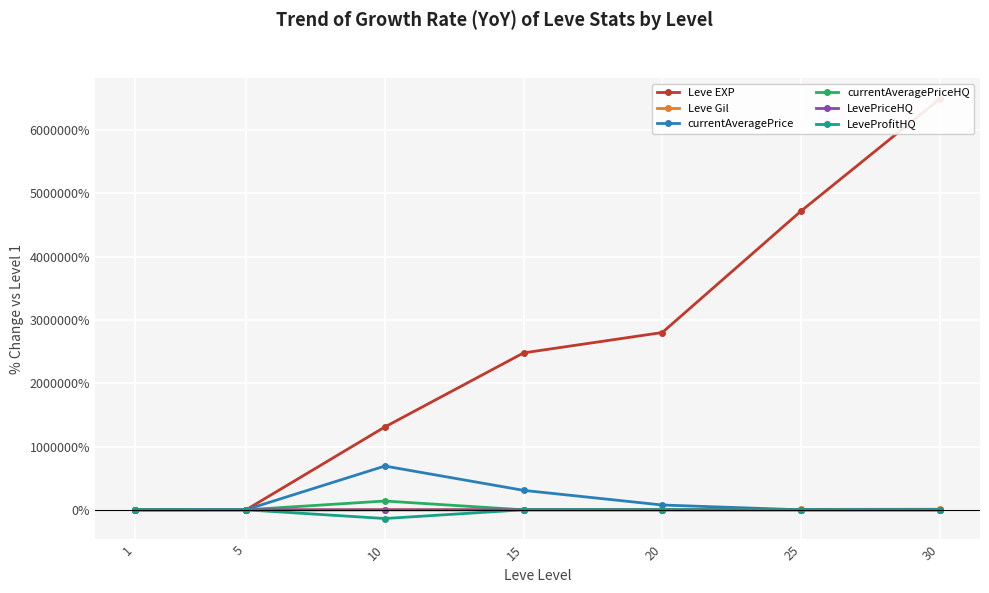

Where is the first local maximum for currentAveragePrice?

10